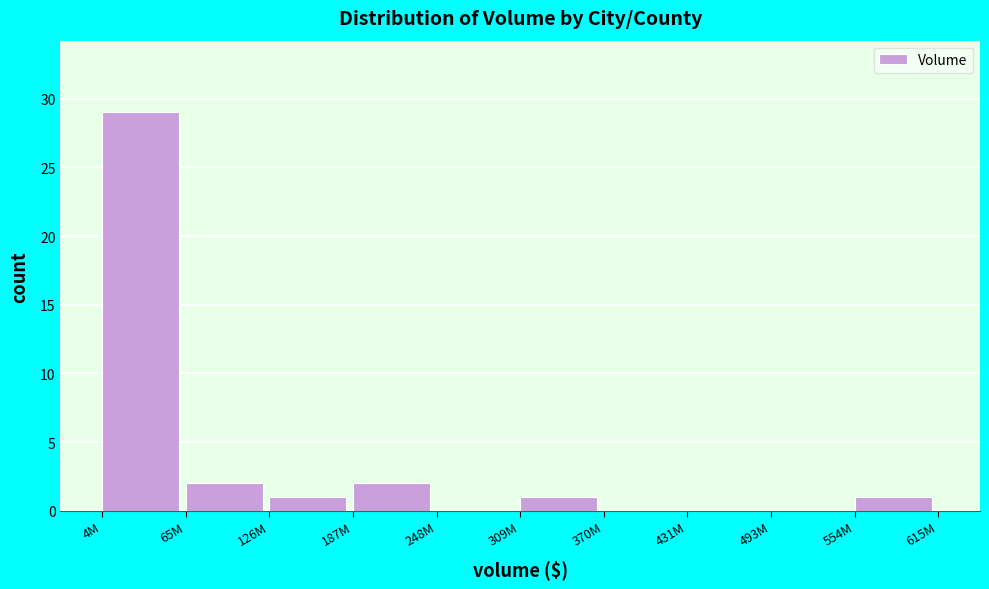

Reading left to right, list all the values displayed in this chart.

4M=29	65M=2	126M=1	187M=2	248M=0	309M=1	370M=0	431M=0	493M=0	554M=1